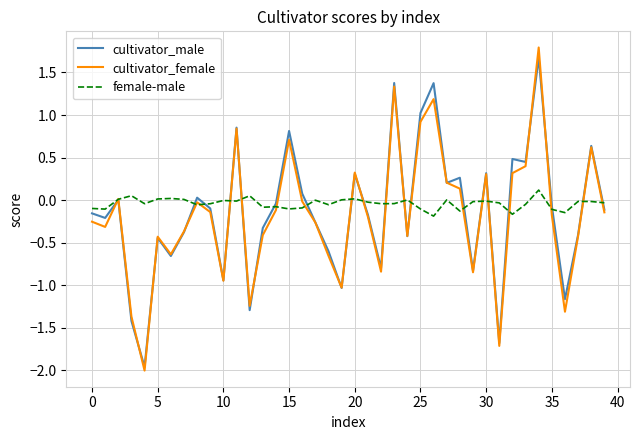

What is the maximum value for cultivator_female?

1.8